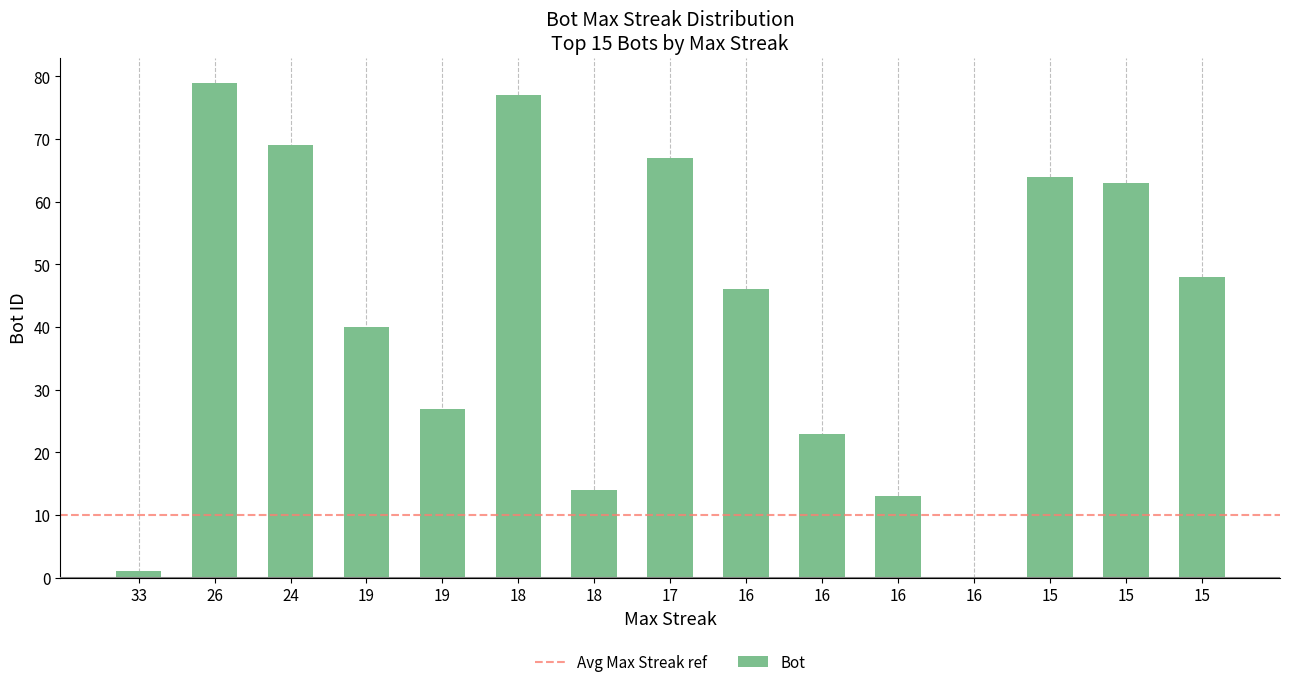

Are the bars horizontal?

No